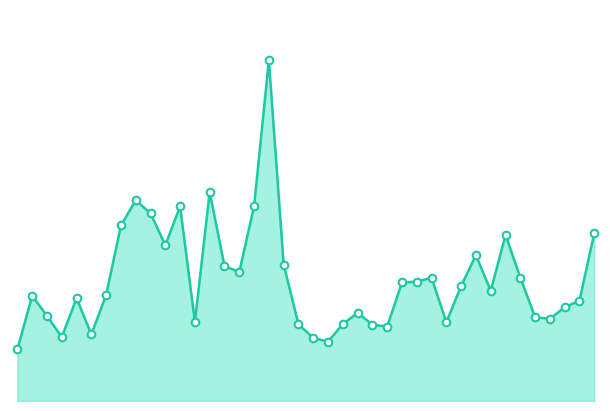

How many lines are shown in the chart?

1